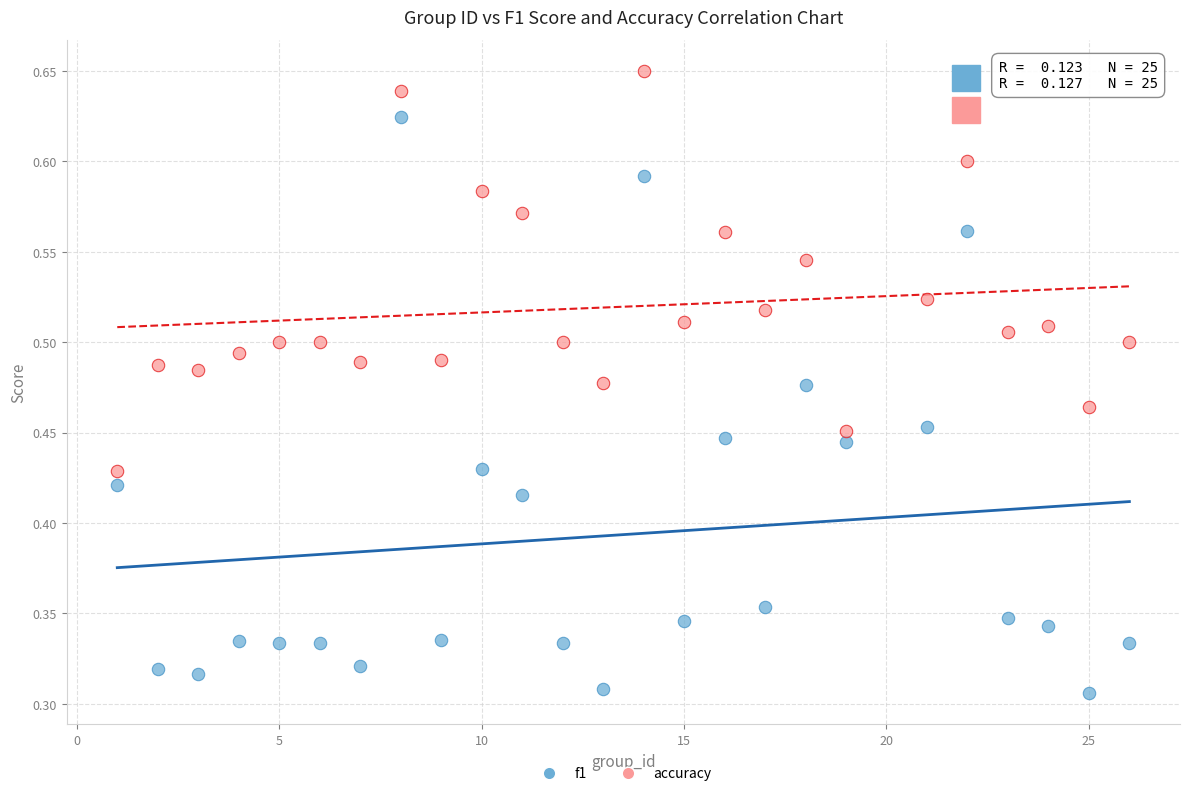

Which series contains the lowest Y value?

f1